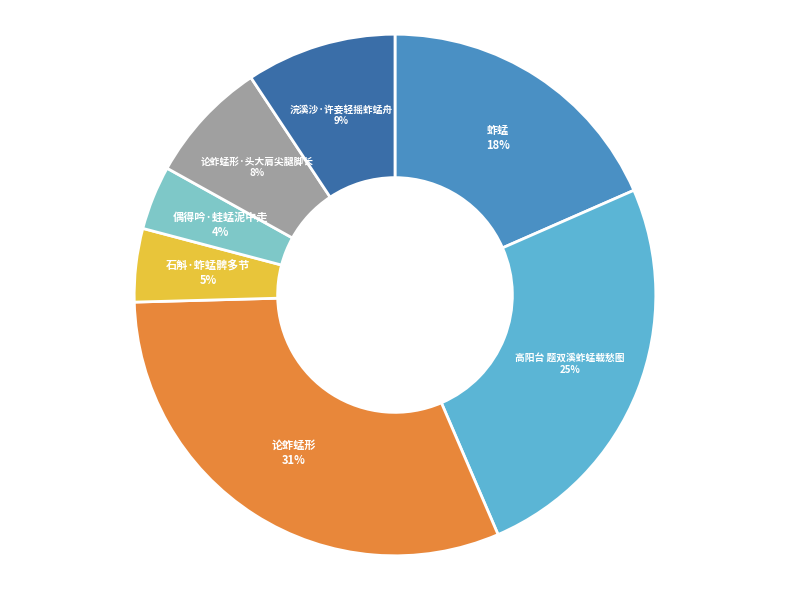

Rank the categories by value from lowest to highest.

偶得吟·蛙蜢泥中走, 石斛·蚱蜢髀多节, 论蚱蜢形·头大肩尖腿脚长, 浣溪沙·许妾轻摇蚱蜢舟, 蚱蜢, 高阳台 题双溪蚱蜢载愁图, 论蚱蜢形